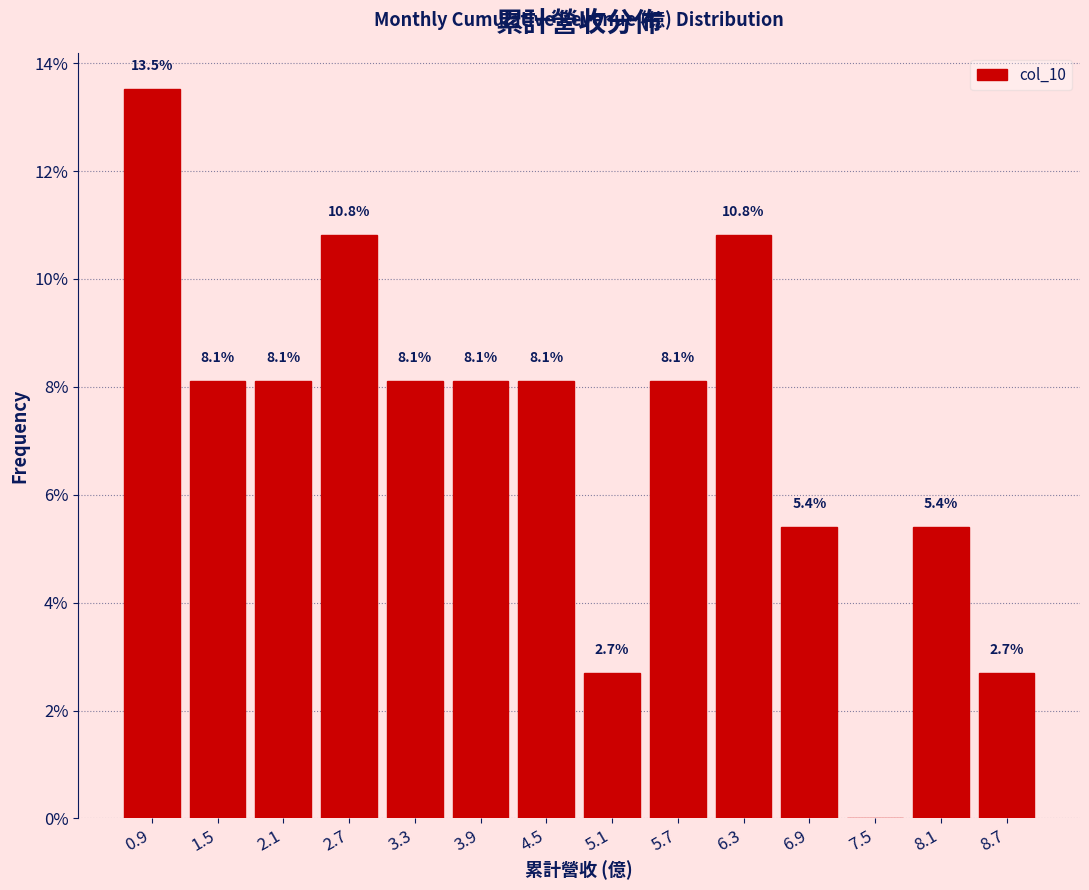

Which range on the x-axis has the tallest bar?

0.6 to 1.2